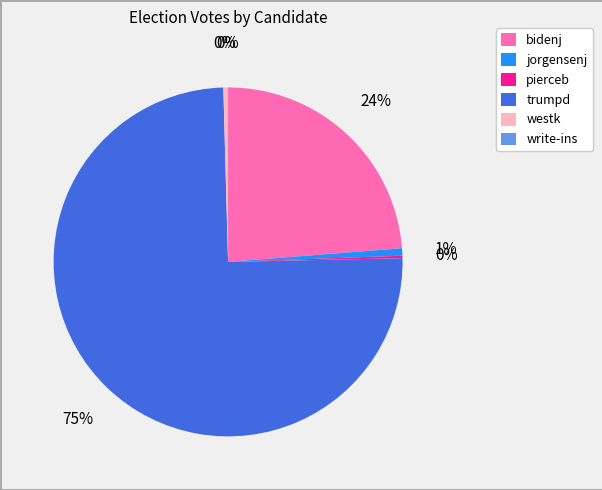

True or false: trumpd accounts for 62% of the total.

False